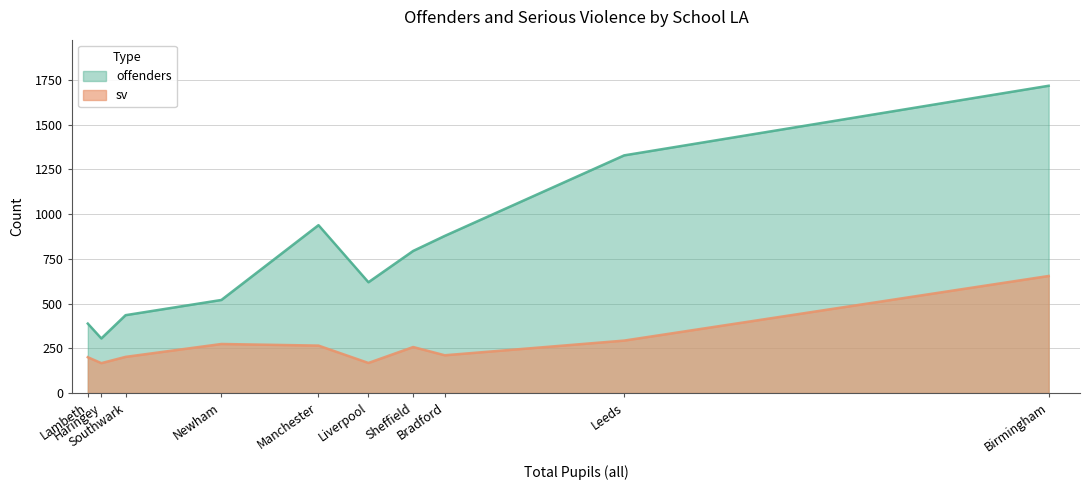

How many data points in offenders are above 794?

4